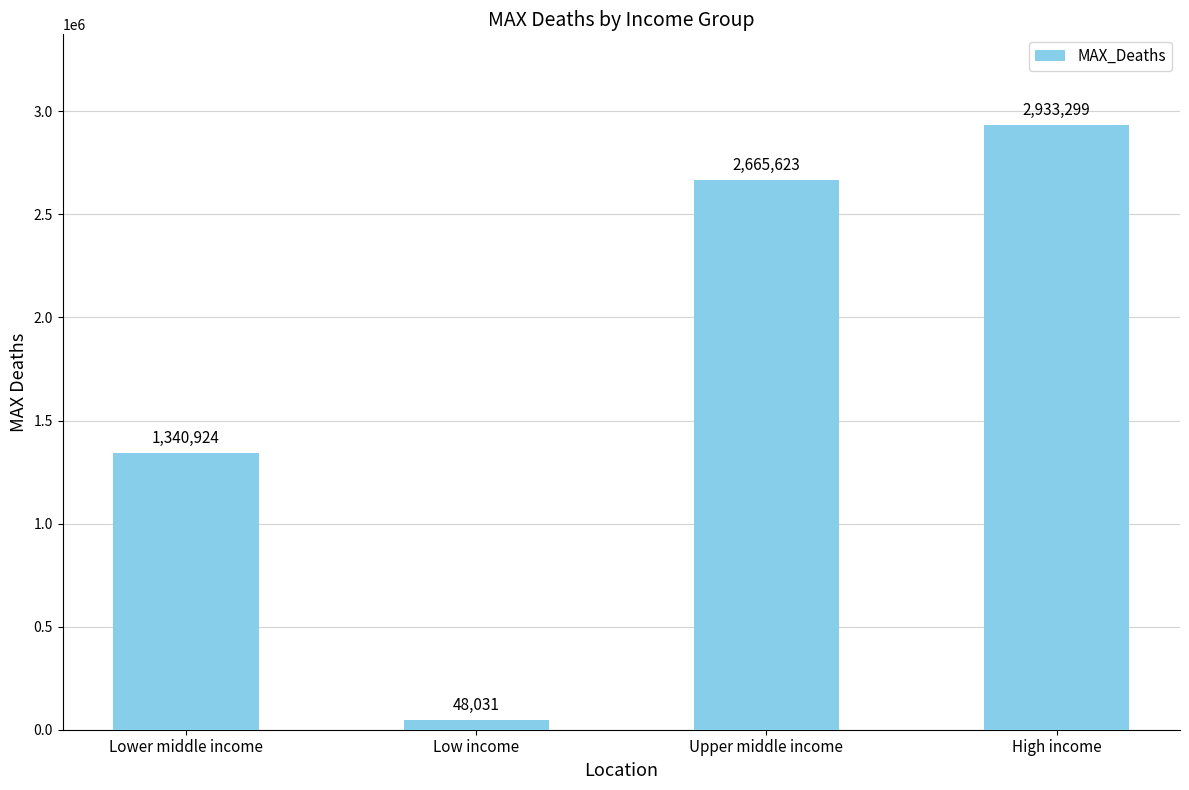

Does the chart contain any negative values?

No